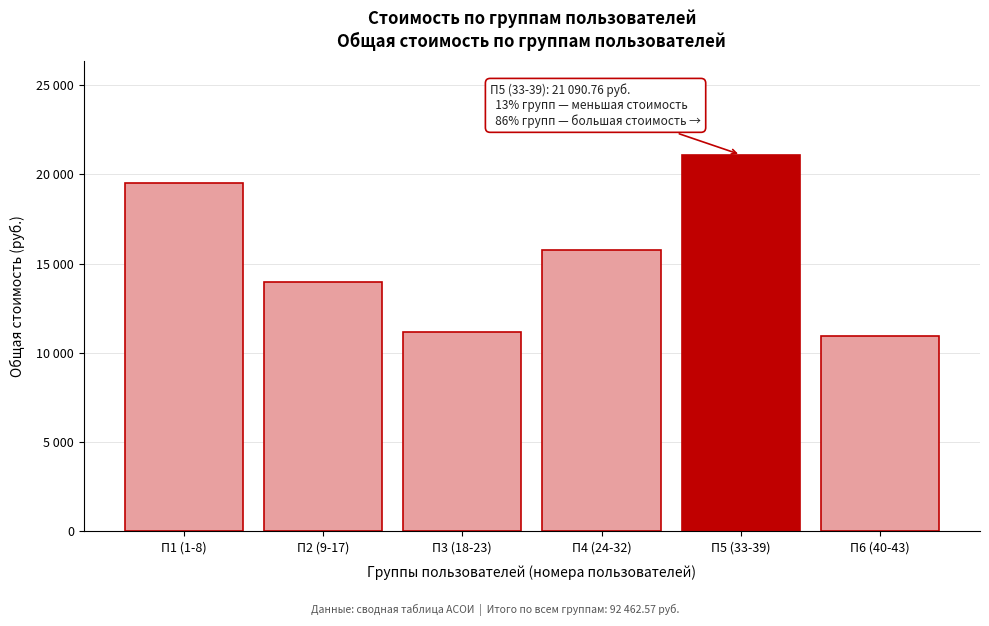

Does the chart contain any negative values?

No